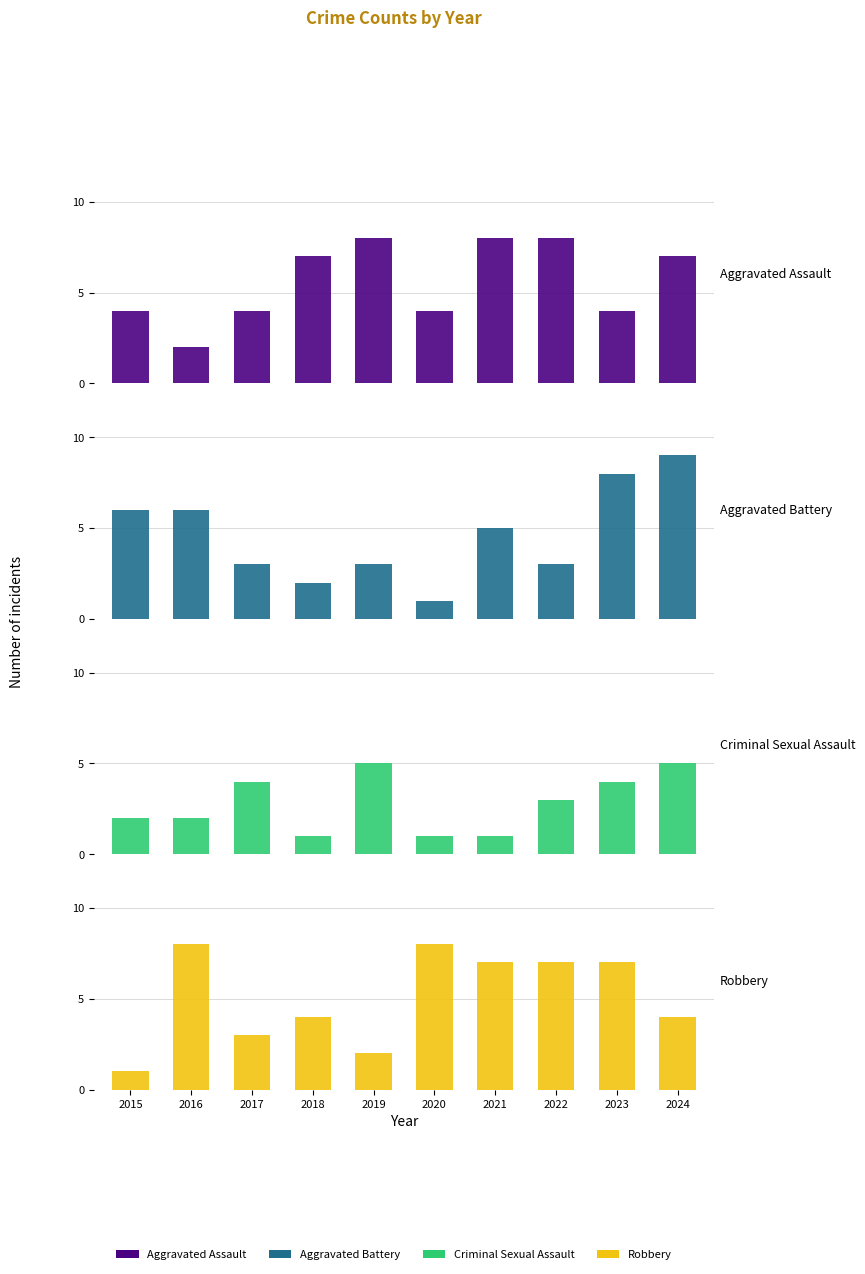

How many data points in Aggravated Battery are above 5?

4